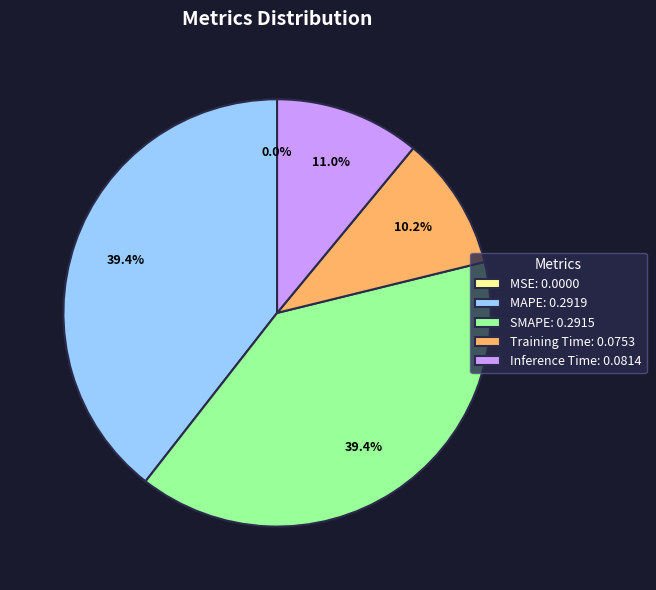

To the nearest percent, what percentage of the pie is Training Time?

10%